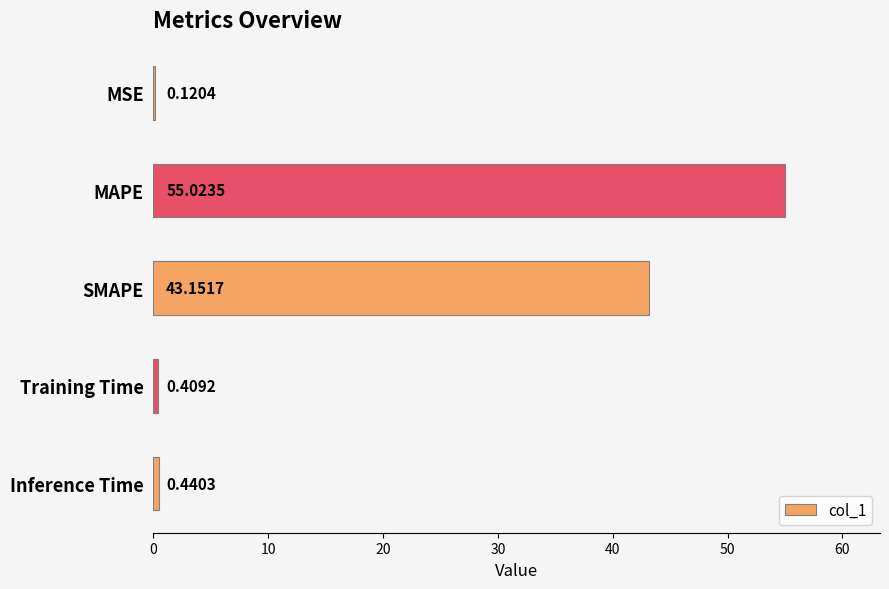

At which category does the chart reach its peak across all series?

MAPE